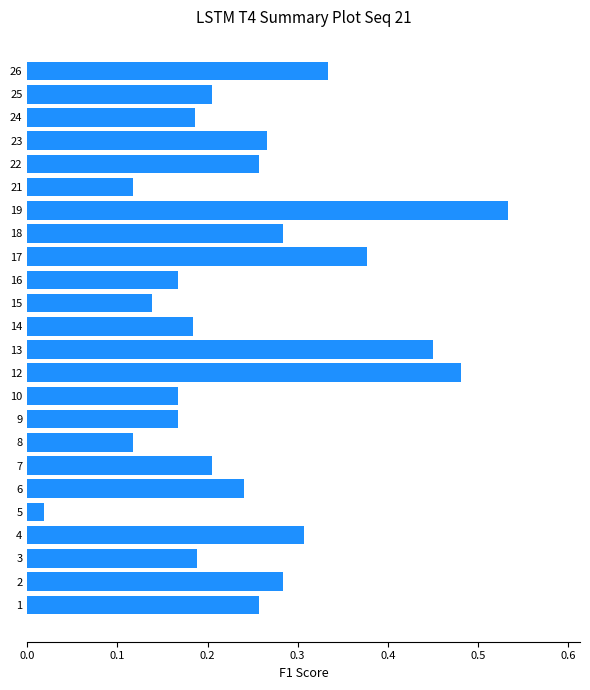

True or false: the data shows 0.4 at 16.

False